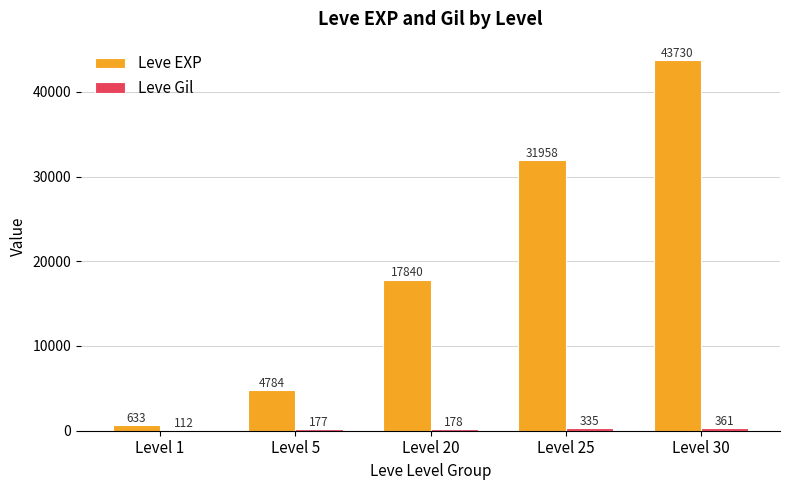

At which label is Leve EXP closest to 22181?

Level 20